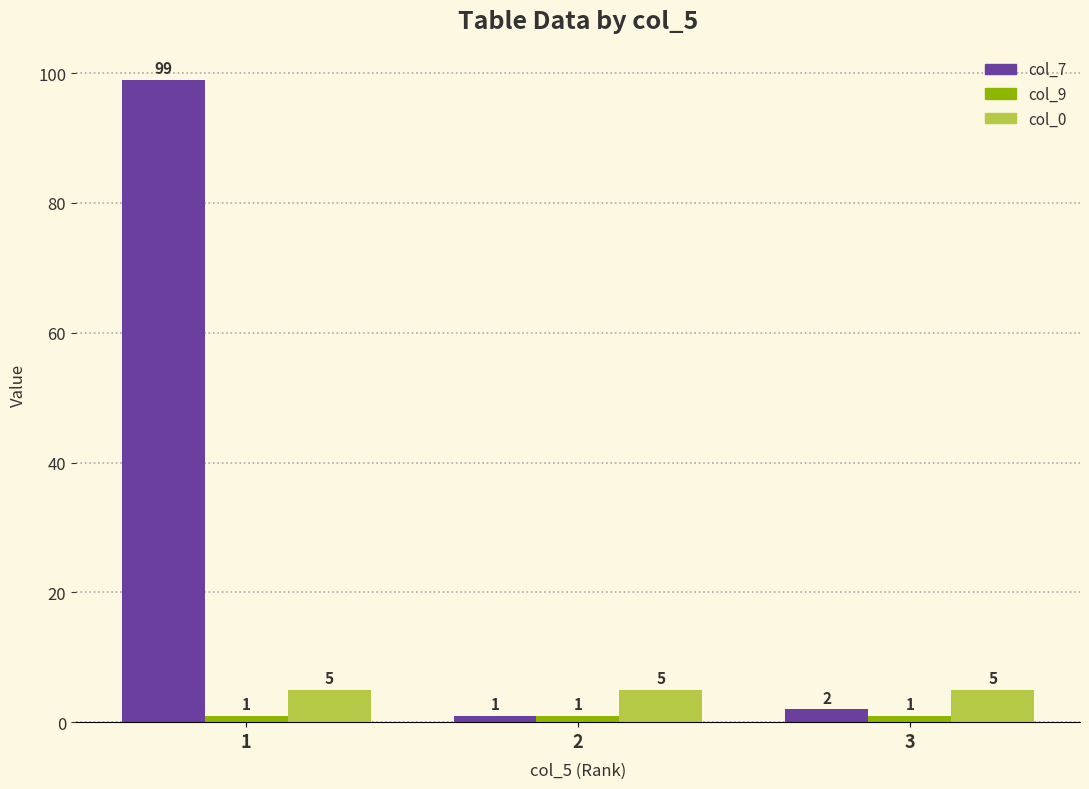

At which category is the sum across all series the highest?

1